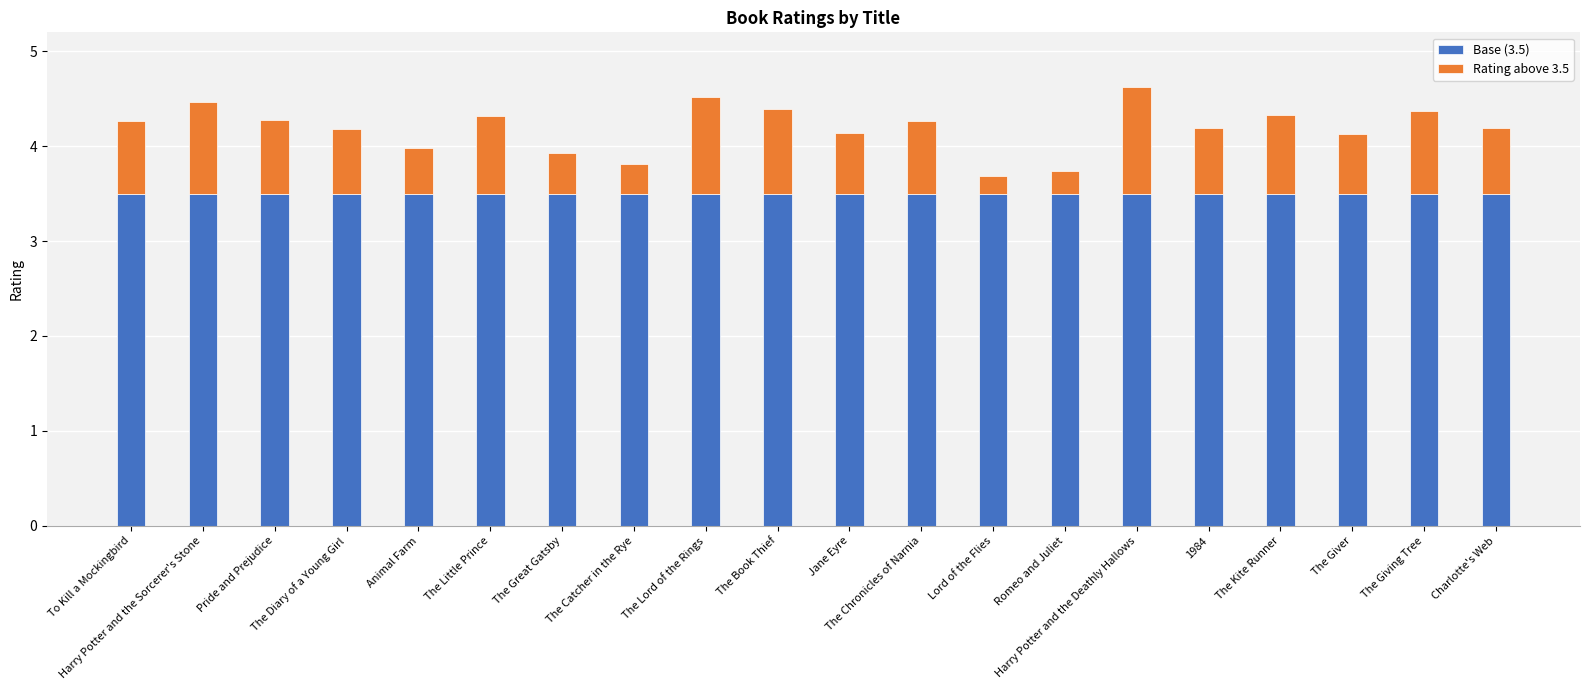

At which category is the sum across all series the highest?

Harry Potter and the Deathly Hallows